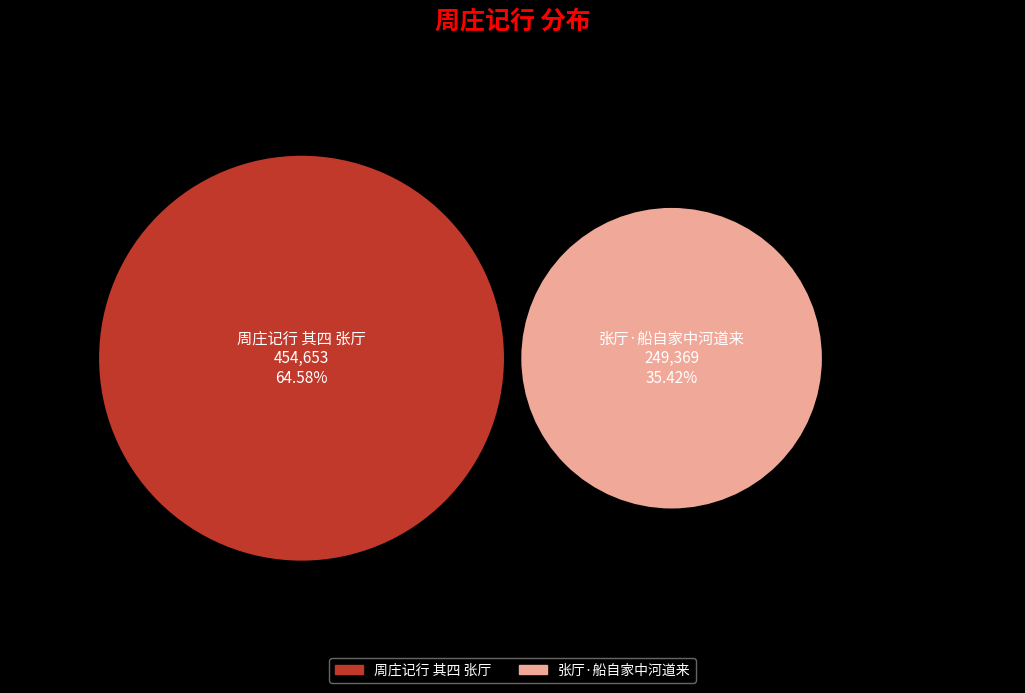

To the nearest percent, what percentage of the pie is 张厅·船自家中河道来?

35%